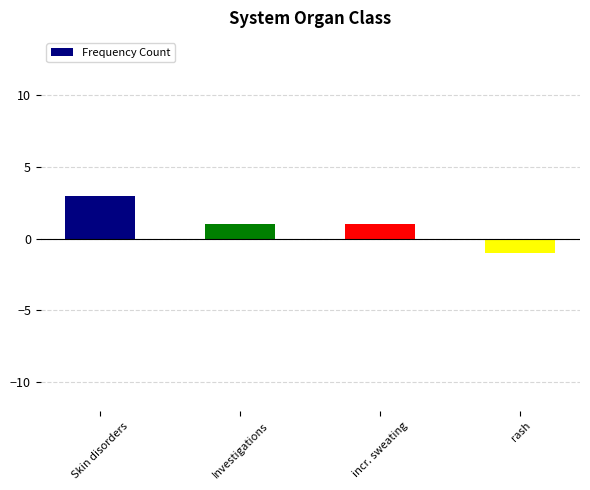

What is the change in value from incr. sweating to rash?

-2